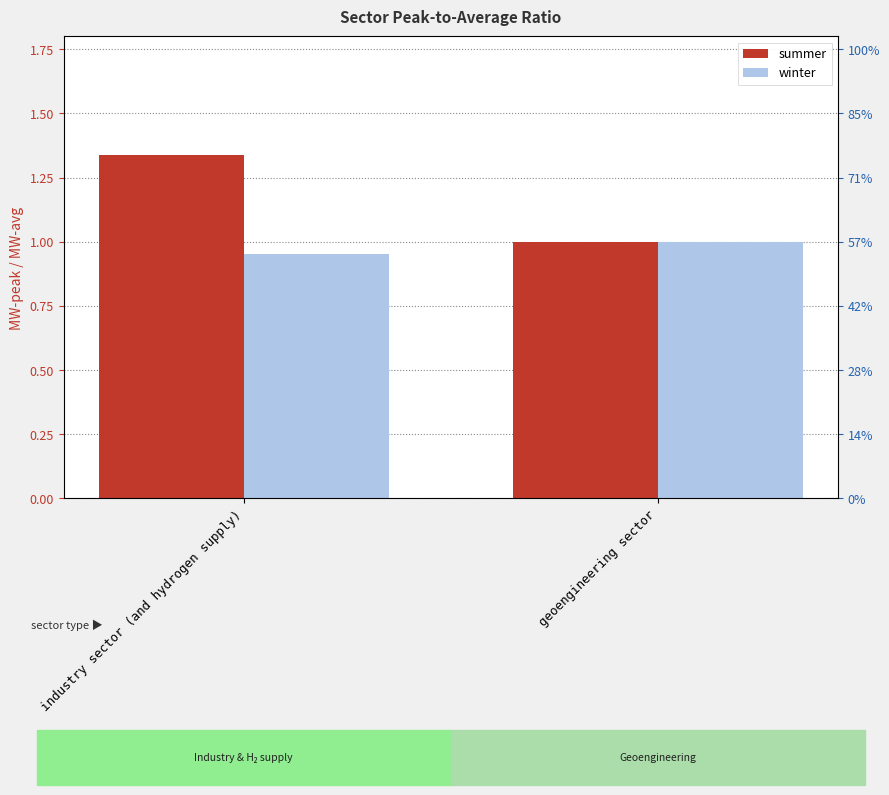

Reading left to right, list all the values displayed in this chart.

summer: 1.3	1.0
winter: 1.0	1.0